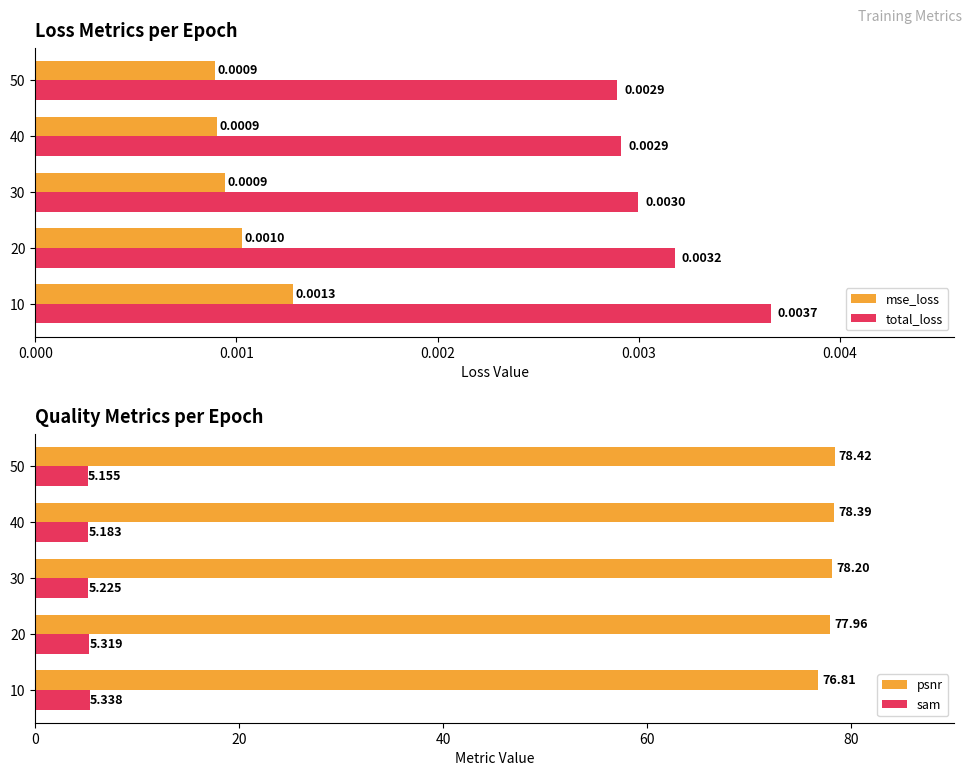

Rank the series at 50 from lowest to highest value.

mse_loss, total_loss, sam, psnr